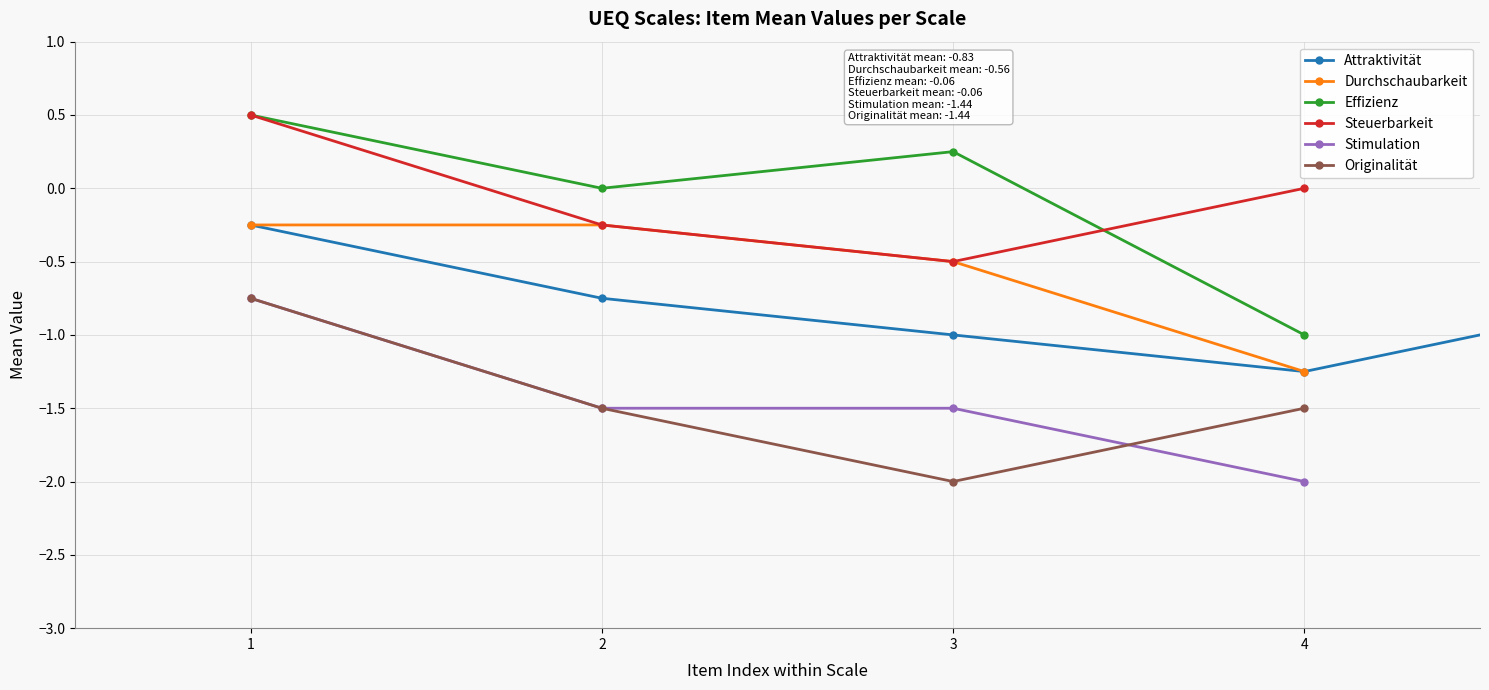

True or false: Attraktivität and Durchschaubarkeit cross at least once.

False